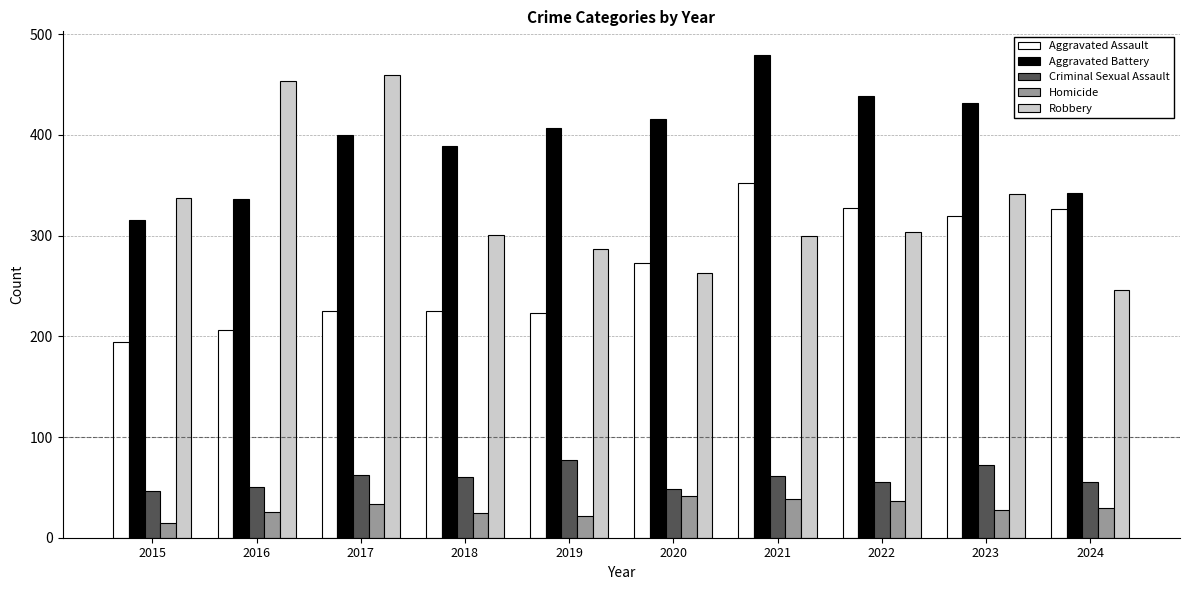

What is the difference between the Criminal Sexual Assault values at 2021 and 2019?

16